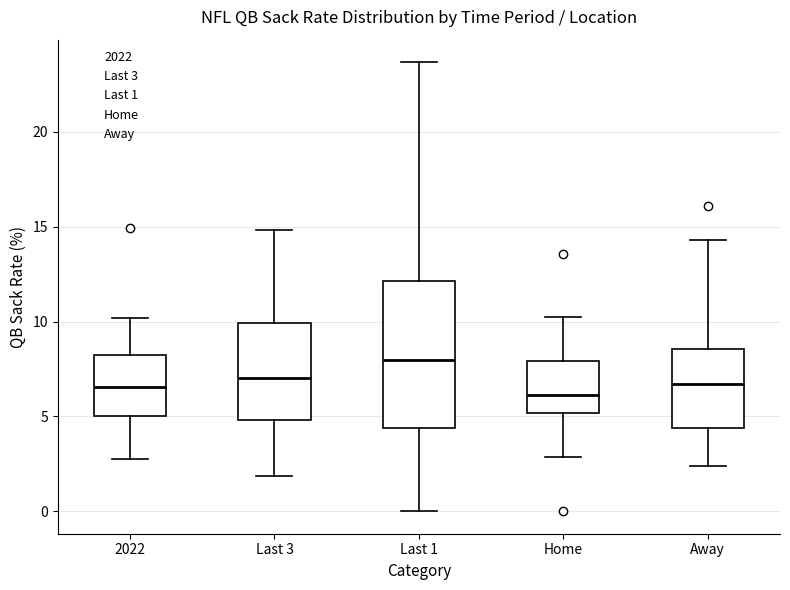

Where is the lower edge of the box for Last 1 on the y-axis? The values are not printed on the chart, so give them approximately, as read against the axis.

4.5